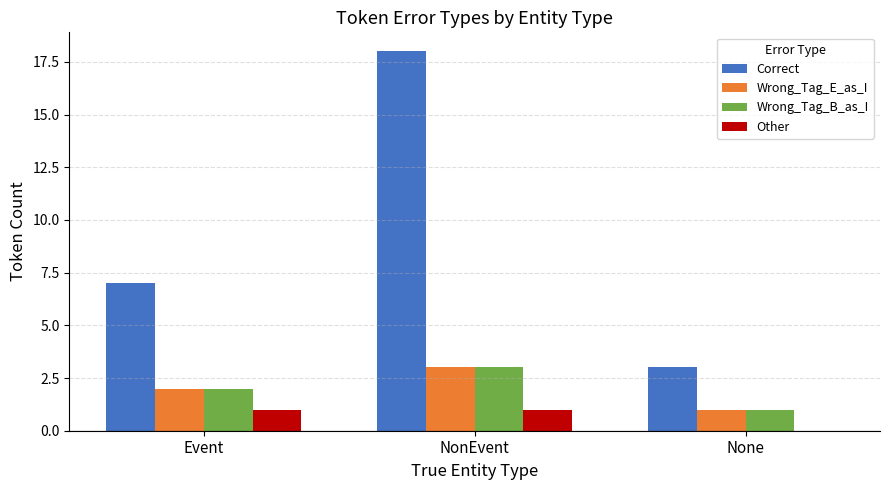

Which category has the highest value across all series?

NonEvent